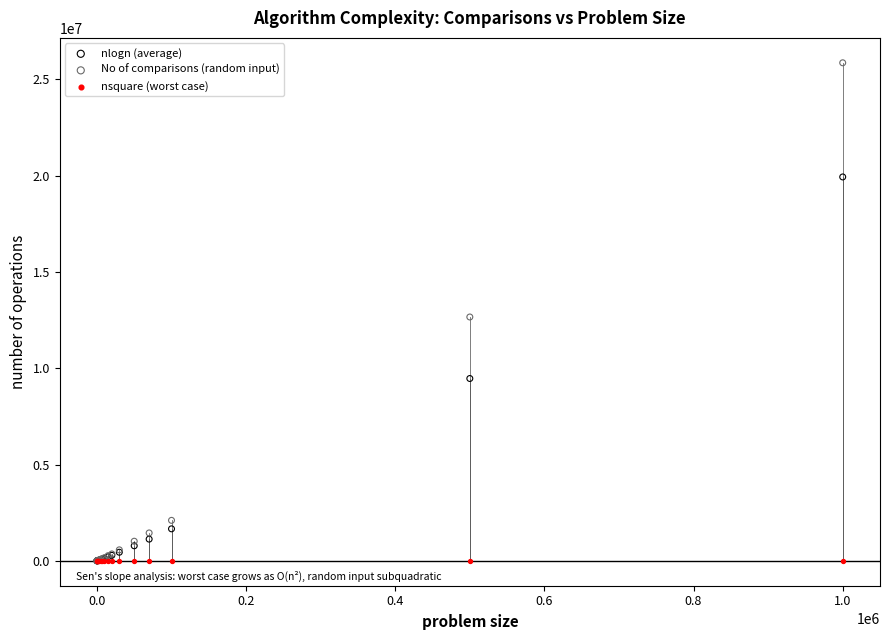

In the nlogn (average) series, what Y value is closest to 9965800?

9465784.3